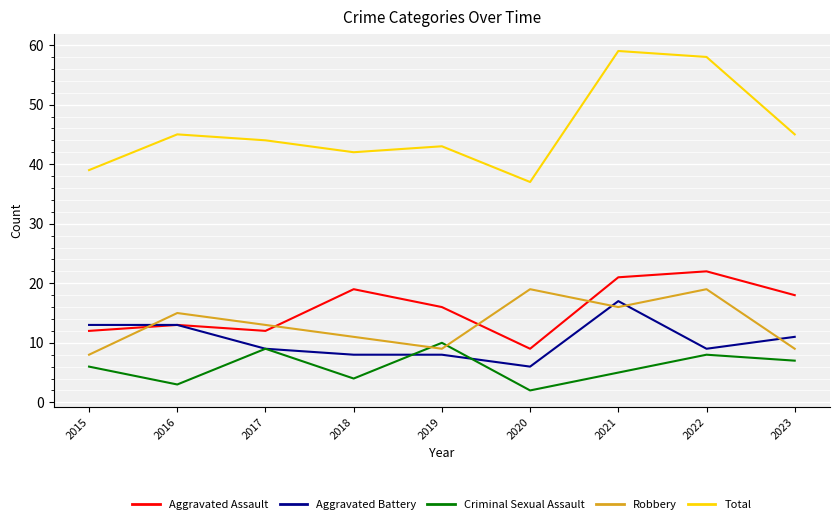

True or false: Criminal Sexual Assault has more than 2 points higher than both neighbors.

True